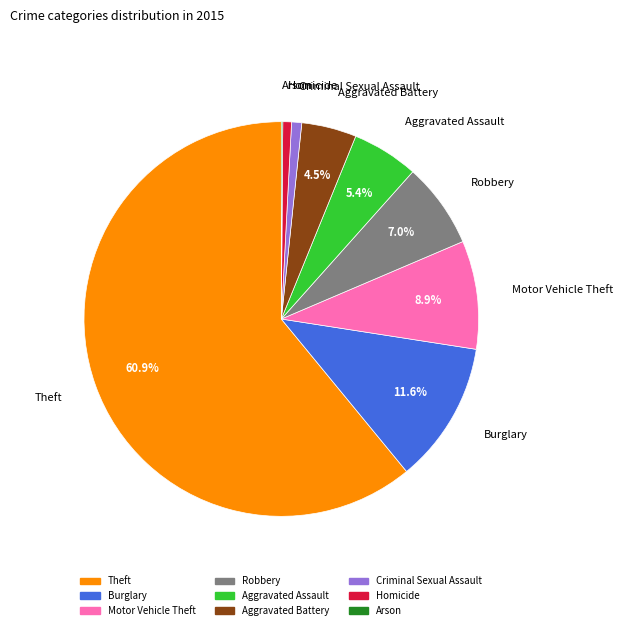

Does Theft account for over 50% of the chart?

Yes